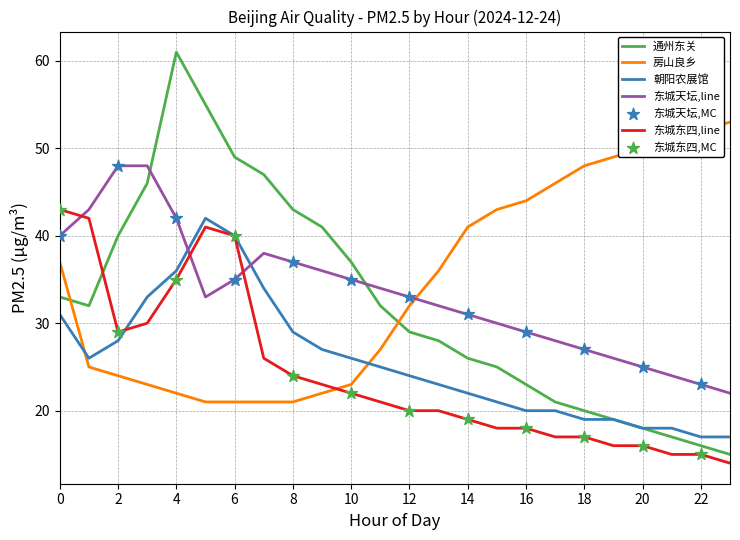

Which series has the largest range (max minus min)?

通州东关